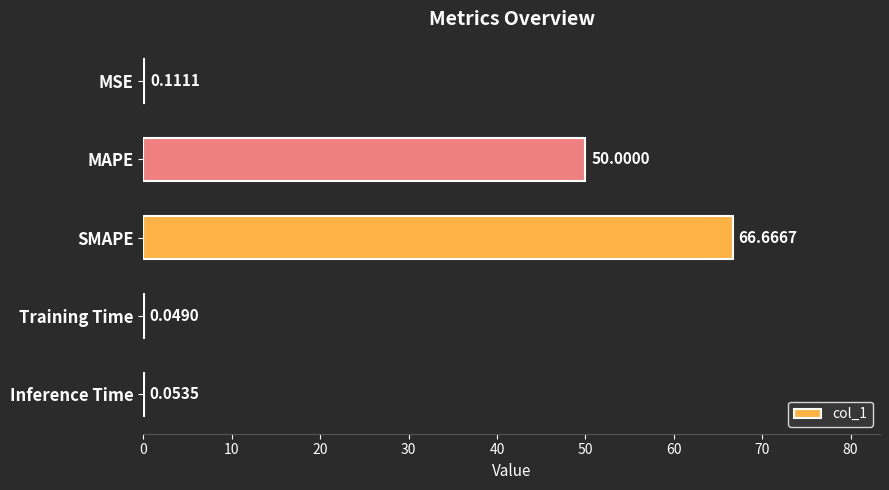

What is the sum of the values at Inference Time and SMAPE?

66.7